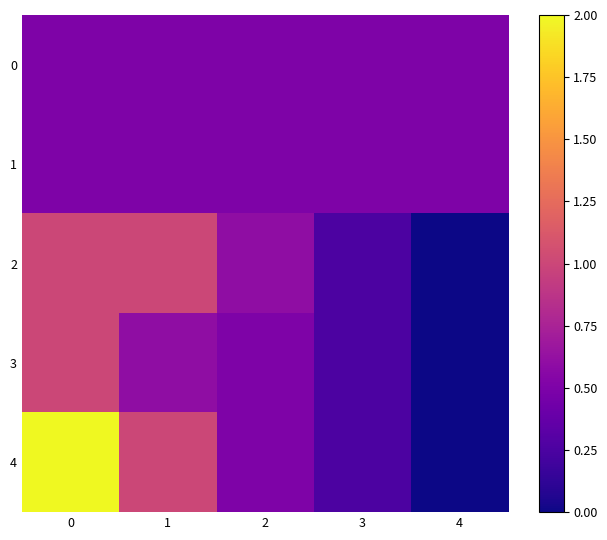

At 2, list the series in order from smallest to largest.

0, 1, 3, 4, 2